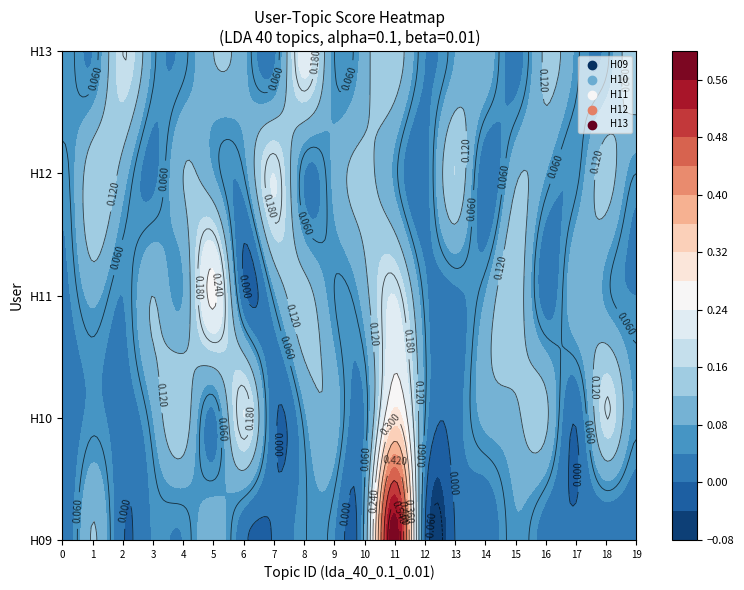

Reading right to left, what are all the values shown in this chart?

H09: 19=0.0	18=0.0	17=0.0	16=0.0	15=0.1	14=0.0	13=0.0	12=0.0	11=0.6	10=0.1	9=0.0	8=0.1	7=0.0	6=0.0	5=0.1	4=0.0	3=0.0	2=0.0	1=0.1	0=0.0
H10: 19=0.1	18=0.2	17=0.0	16=0.1	15=0.1	14=0.1	13=0.0	12=0.1	11=0.3	10=0.0	9=0.1	8=0.1	7=0.0	6=0.2	5=0.0	4=0.1	3=0.1	2=0.0	1=0.1	0=0.0
H11: 19=0.0	18=0.1	17=0.1	16=0.0	15=0.1	14=0.1	13=0.0	12=0.1	11=0.2	10=0.1	9=0.1	8=0.1	7=0.1	6=0.0	5=0.2	4=0.1	3=0.1	2=0.0	1=0.1	0=0.0
H12: 19=0.1	18=0.1	17=0.1	16=0.1	15=0.1	14=0.0	13=0.2	12=0.0	11=0.1	10=0.1	9=0.1	8=0.0	7=0.2	6=0.1	5=0.1	4=0.1	3=0.0	2=0.1	1=0.1	0=0.1
H13: 19=0.2	18=0.1	17=0.1	16=0.1	15=0.0	14=0.1	13=0.1	12=0.0	11=0.1	10=0.1	9=0.1	8=0.2	7=0.0	6=0.1	5=0.1	4=0.1	3=0.1	2=0.2	1=0.0	0=0.1